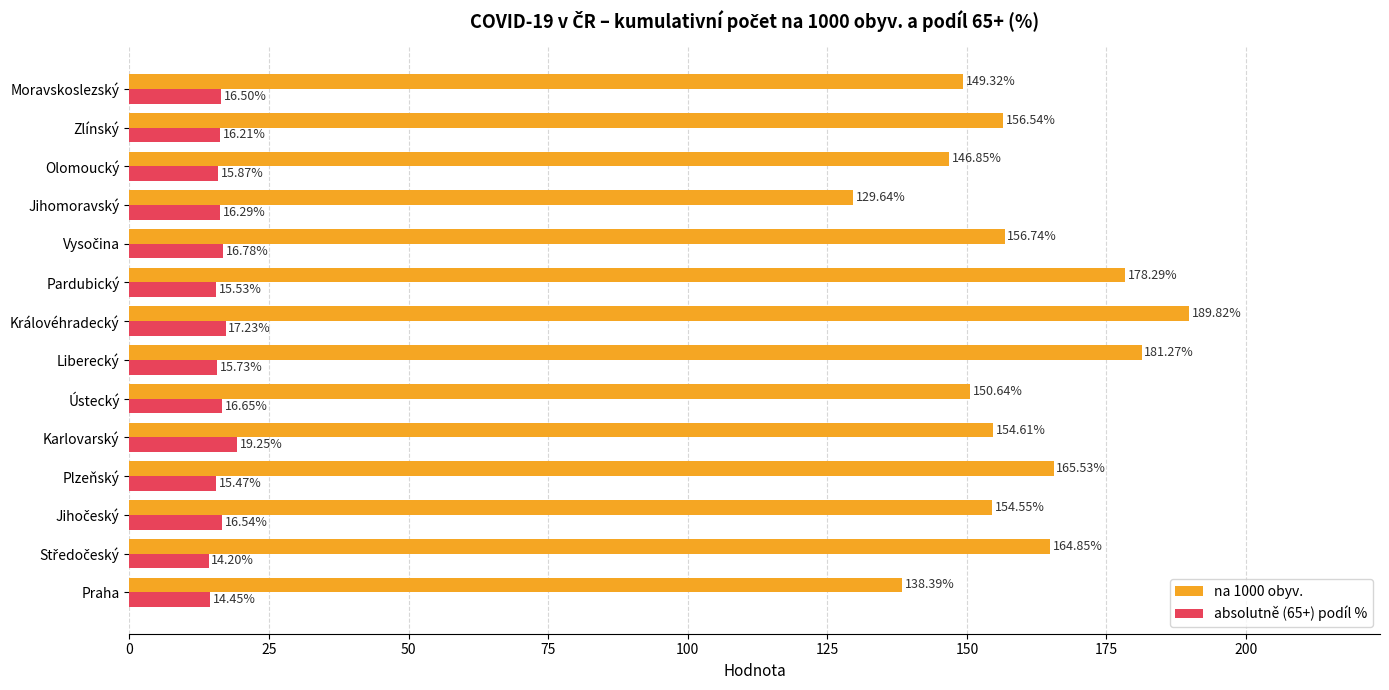

Rank the series by their maximum value, from lowest to highest.

absolutně (65+) podíl %, na 1000 obyv.